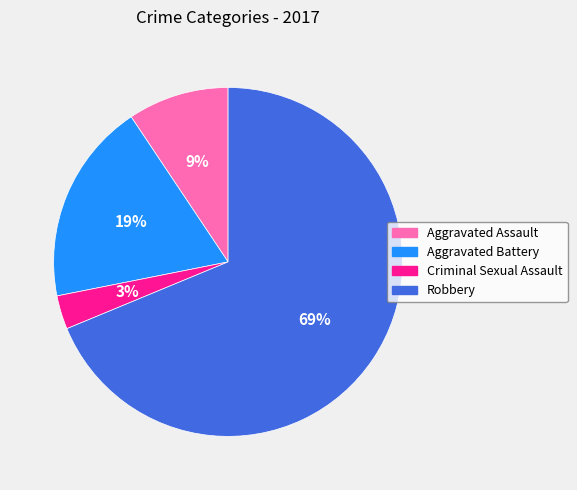

To the nearest percent, what is the difference between the Aggravated Assault and Criminal Sexual Assault slice percentages?

6%